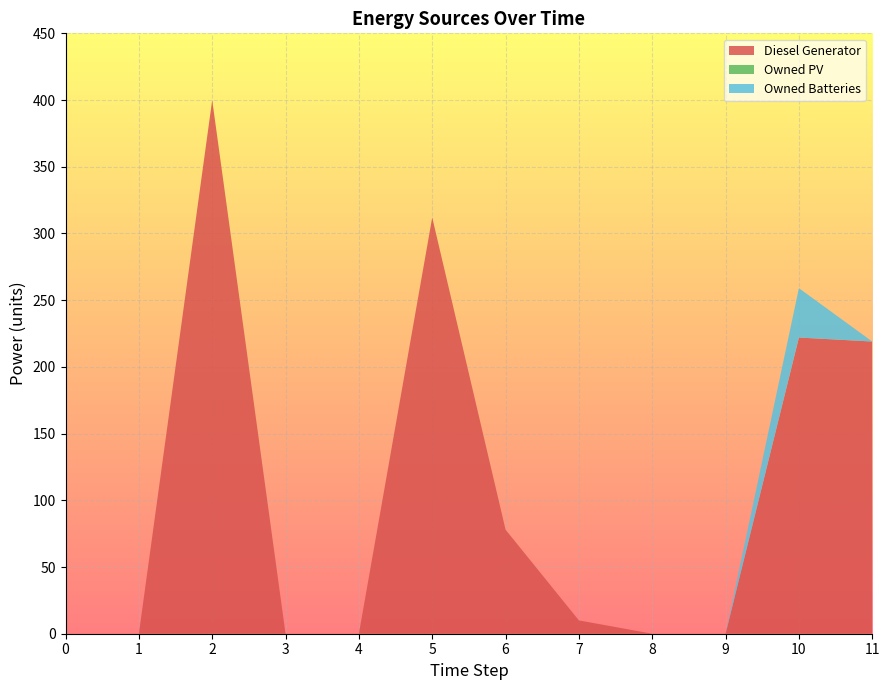

Reading right to left, transcribe all the data shown in this chart.

Diesel Generator: 11=219	10=222	9=0	8=0	7=10	6=78	5=312	4=0	3=0	2=400	1=0	0=0
Owned PV: 11=0	10=0	9=0	8=0	7=0	6=0	5=0	4=0	3=0	2=0	1=0	0=0
Owned Batteries: 11=0	10=37	9=0	8=0	7=0	6=0	5=0	4=0	3=0	2=0	1=0	0=0